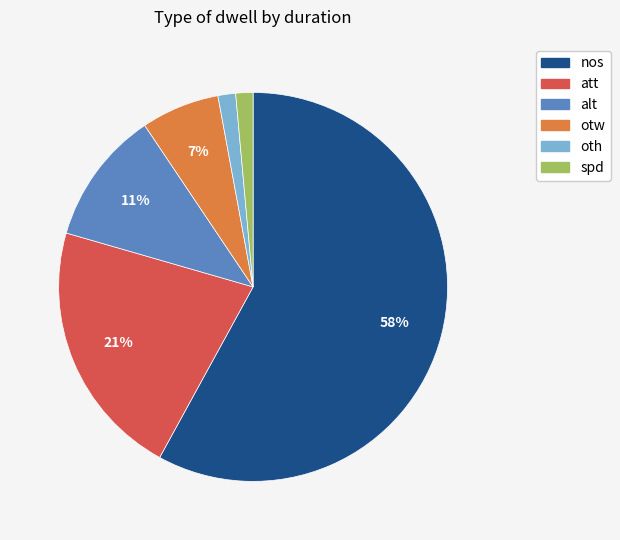

How many slices are in this pie chart?

6